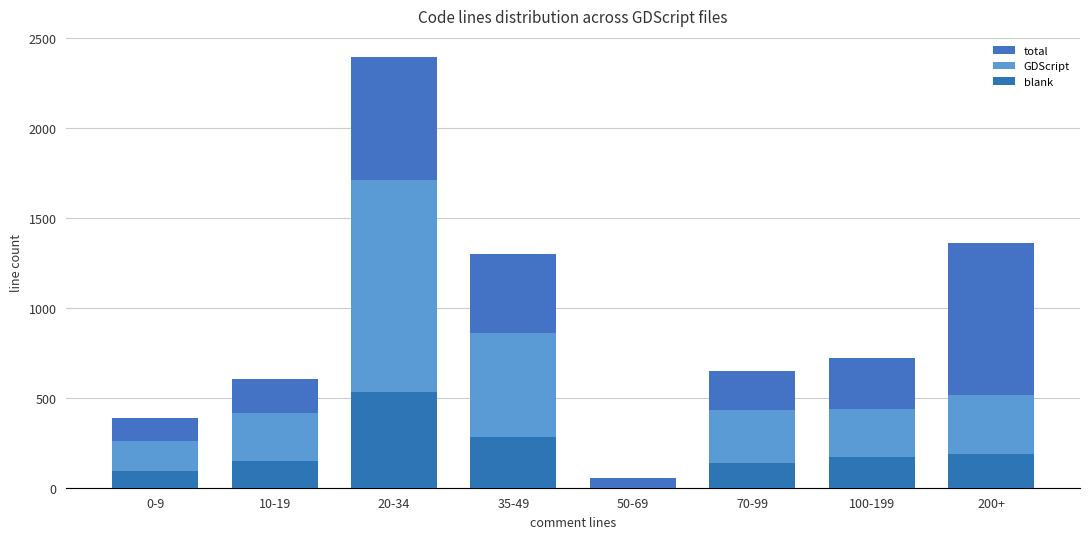

List the labels in order of blank value, largest first.

20-34, 35-49, 200+, 100-199, 10-19, 70-99, 0-9, 50-69